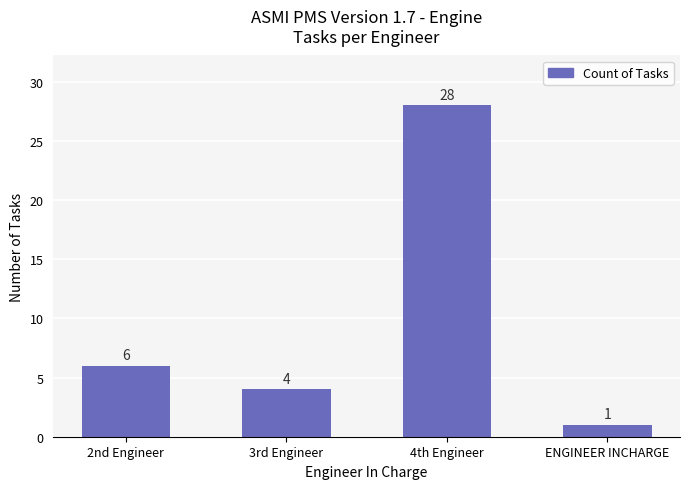

Where is the data nearest to the value 14?

2nd Engineer